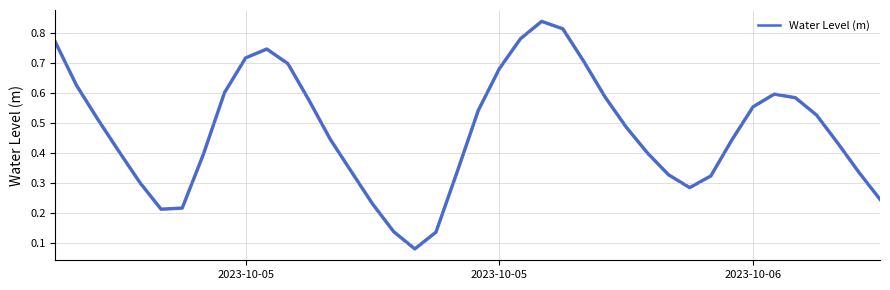

Is this an area chart (filled region under the line)?

No